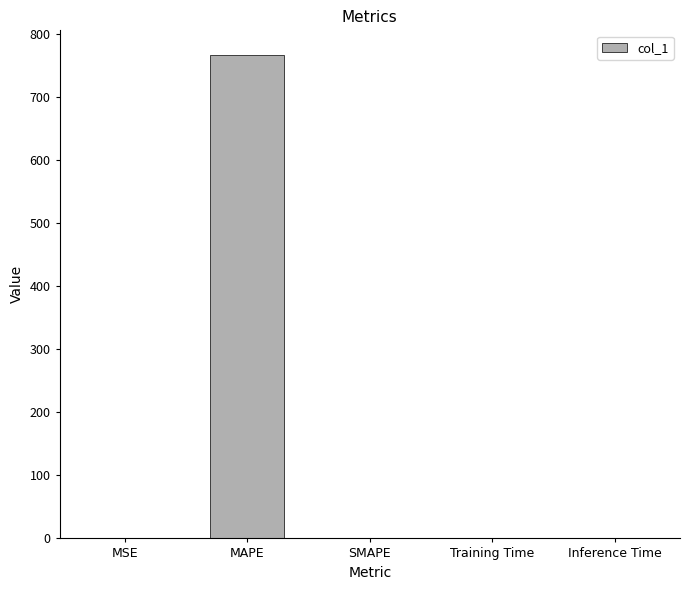

What is the sum of all values?

767.4